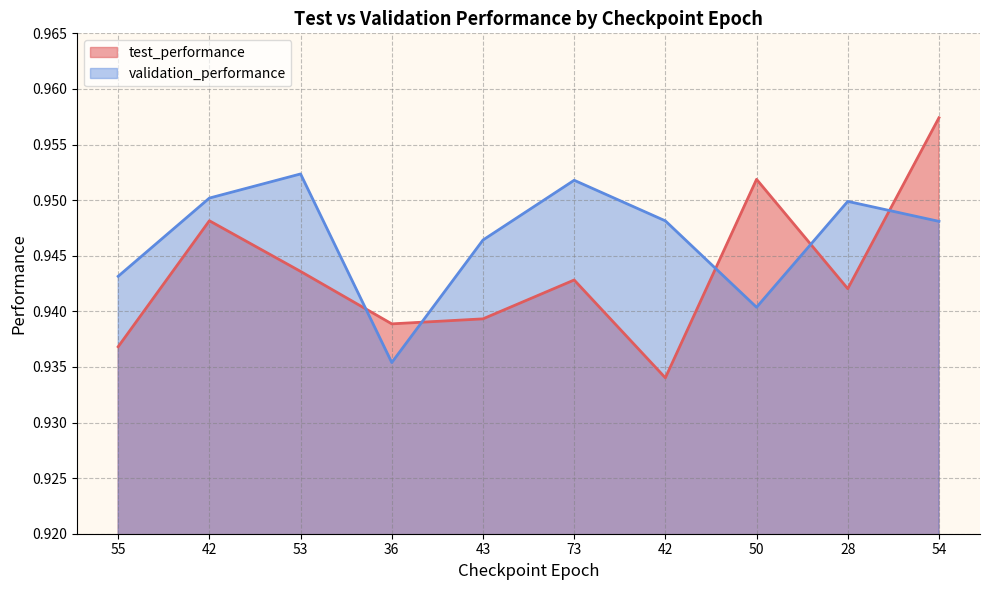

What is the label of the 5th point from the left?

43